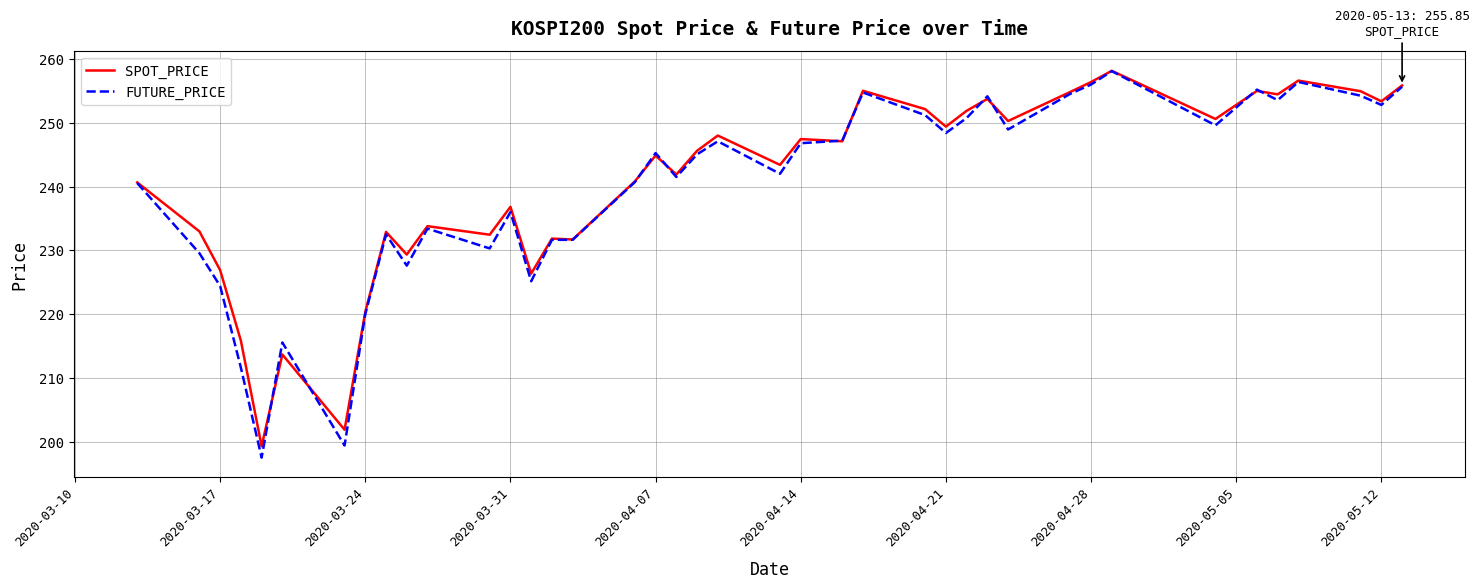

What is the minimum value shown in the chart?

197.5